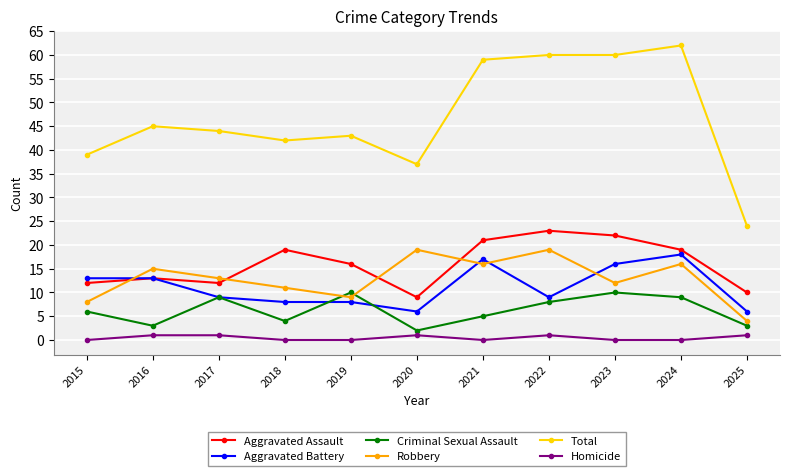

True or false: Total has a value of 60 at 2022.

True